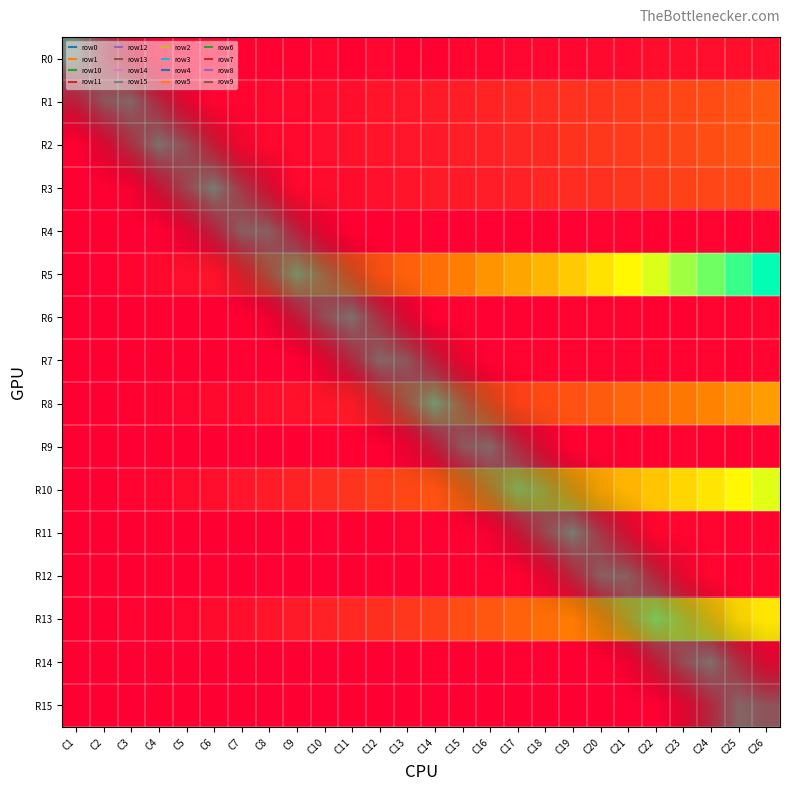

At how many categories does at least one series exceed 0?

26